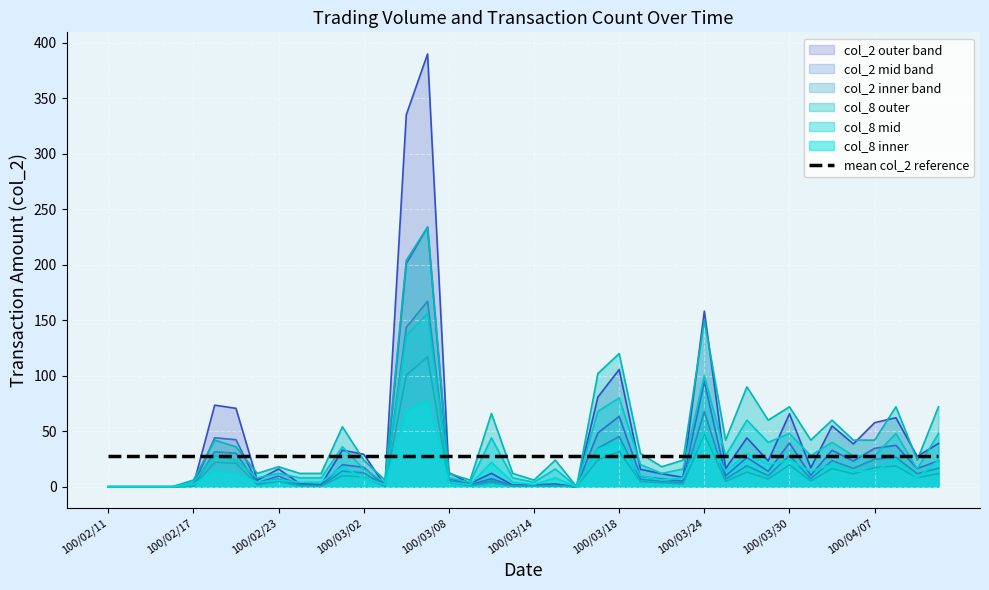

List the labels in order of col_8 value, largest first.

100/03/07, 100/03/04, 100/03/24, 100/03/18, 100/03/17, 100/03/28, 100/03/30, 100/04/08, 100/04/12, 100/03/10, 100/03/29, 100/04/01, 100/03/01, 100/02/18, 100/03/25, 100/03/31, 100/04/06, 100/04/07, 100/02/21, 100/03/21, 100/03/02, 100/03/15, 100/03/23, 100/04/11, 100/02/23, 100/03/22, 100/02/22, 100/02/24, 100/02/25, 100/03/08, 100/03/11, 100/02/17, 100/03/03, 100/03/09, 100/03/14, 100/02/11, 100/02/14, 100/02/15, 100/02/16, 100/03/16